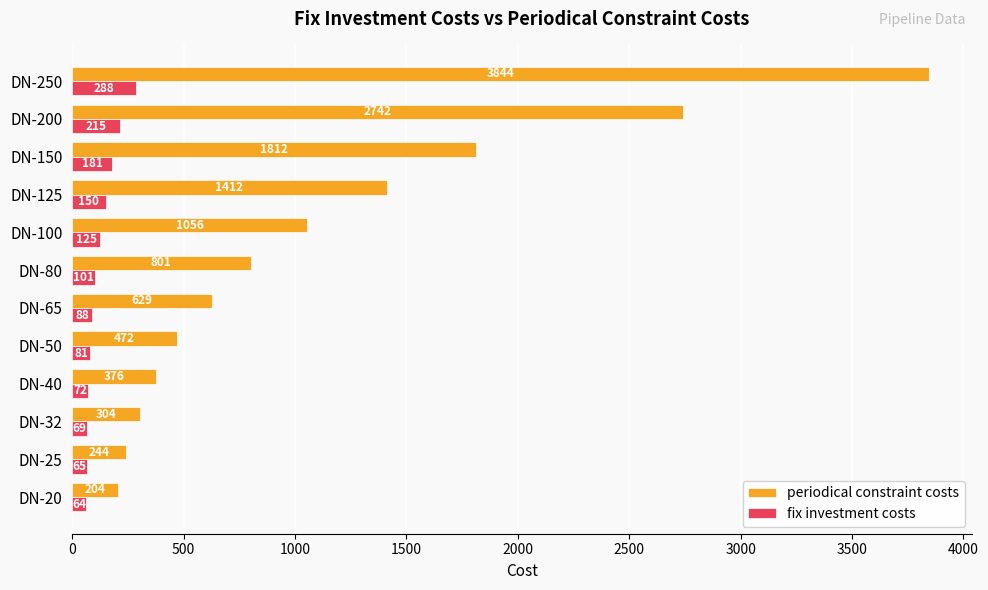

Where is periodical constraint costs nearest to the value 2024?

DN-150